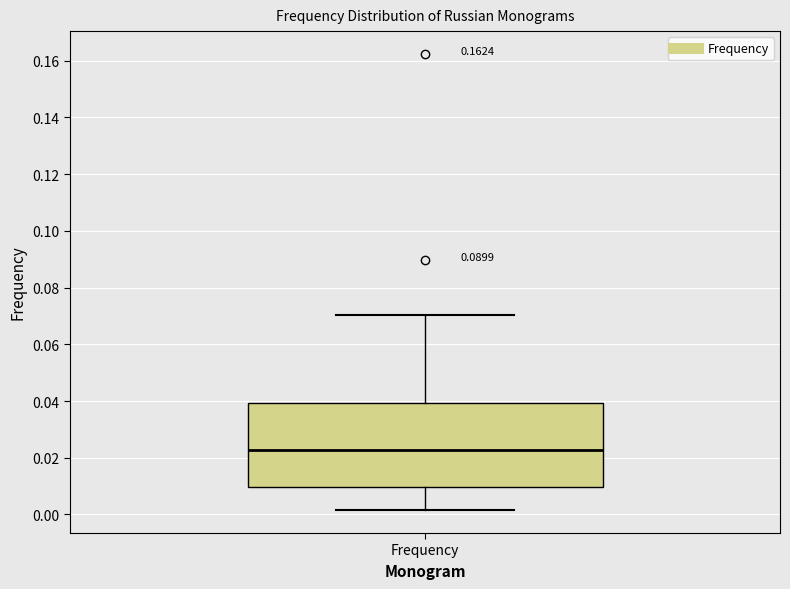

Where does the lower whisker of the box for Frequency end on the y-axis? The values are not printed on the chart, so give them approximately, as read against the axis.

0.002